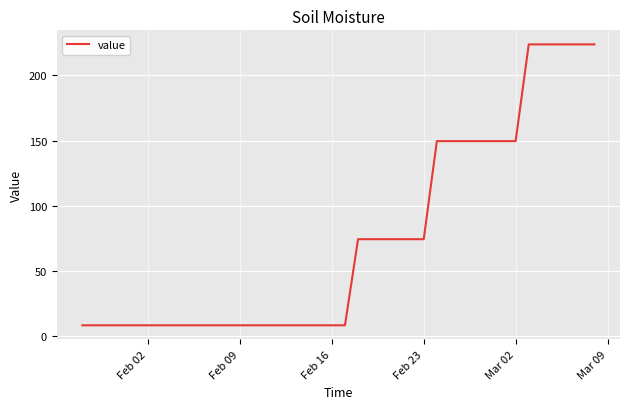

What is the greatest value displayed?

223.6